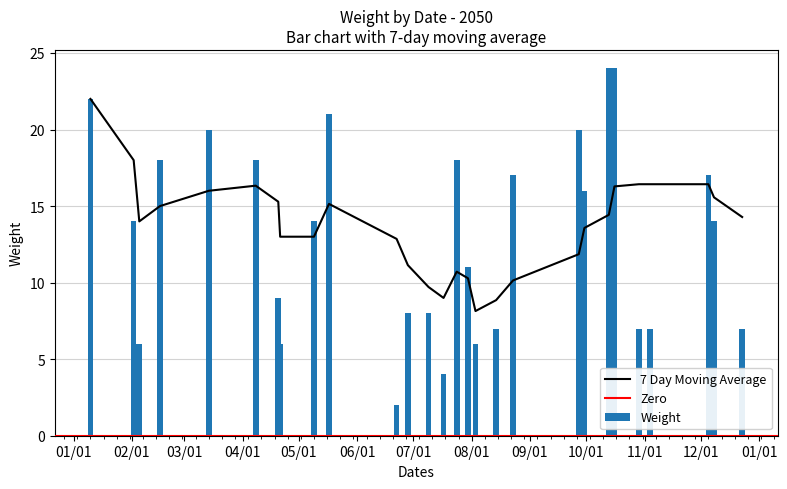

What is the difference between the maximum and second lowest values in the Weight series?

20